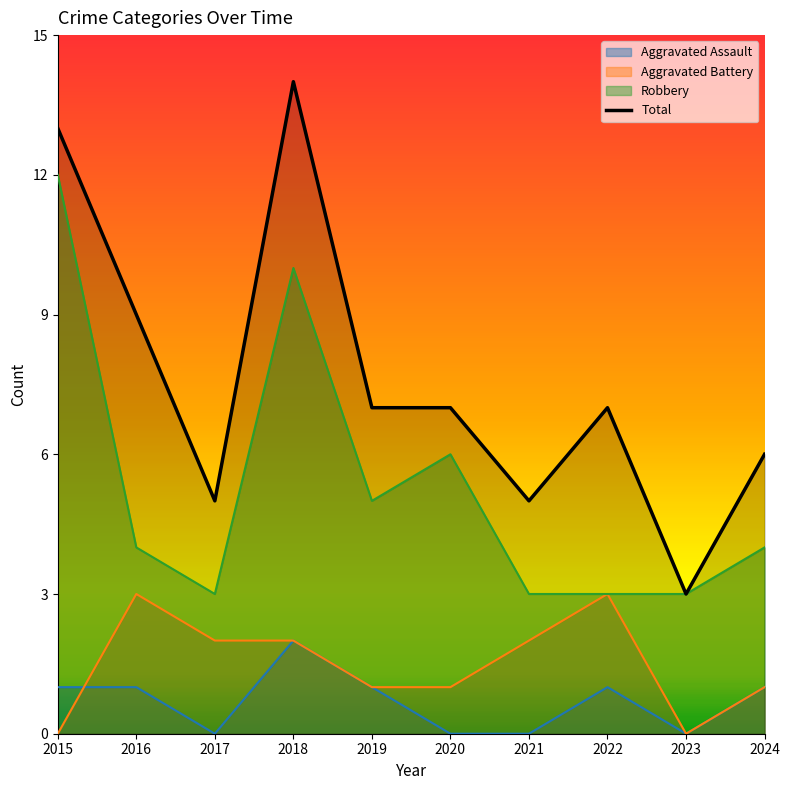

How many interior local peaks (higher than both neighbors) does the data have?

2